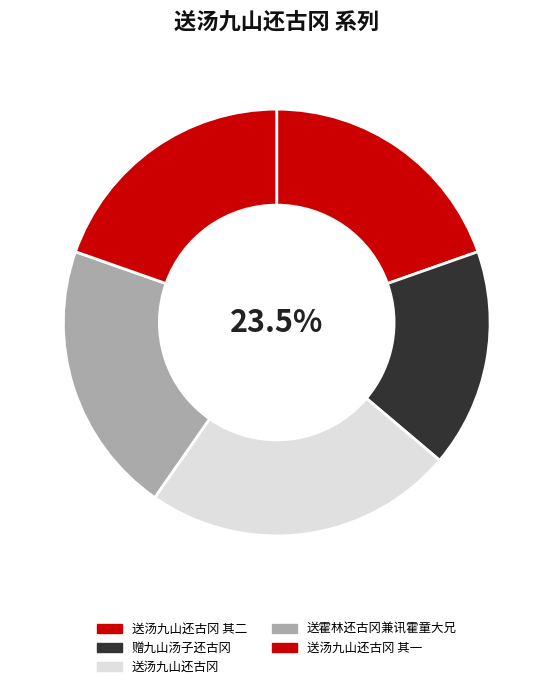

True or false: 送霍林还古冈兼讯霍童大兄 accounts for 21% of the total.

True